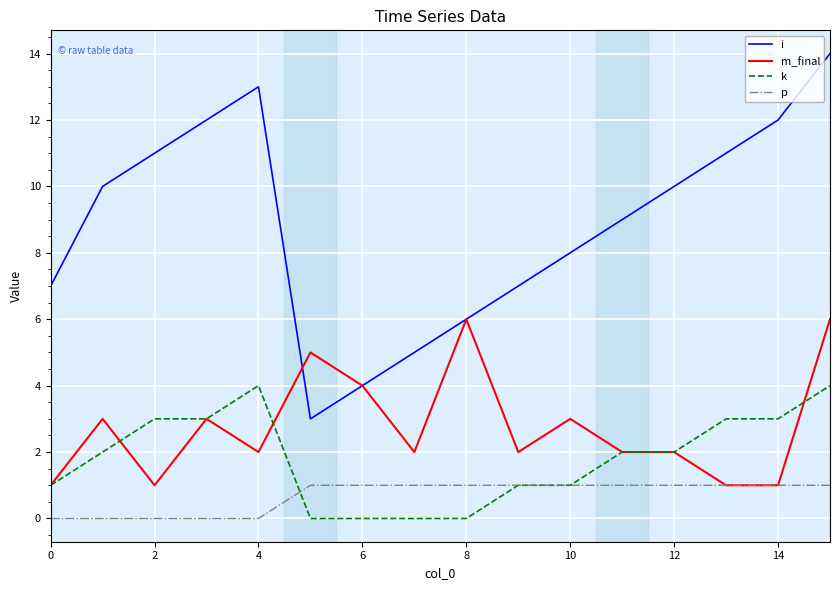

Which series has the largest total across all categories?

i